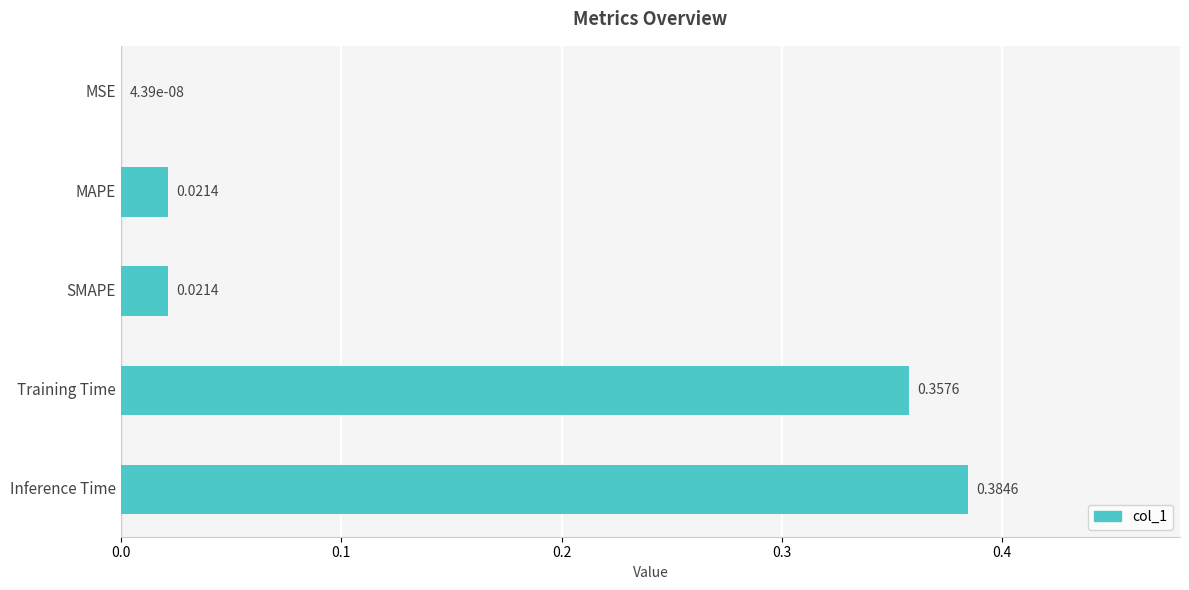

Which has a higher value, SMAPE or Training Time?

Training Time